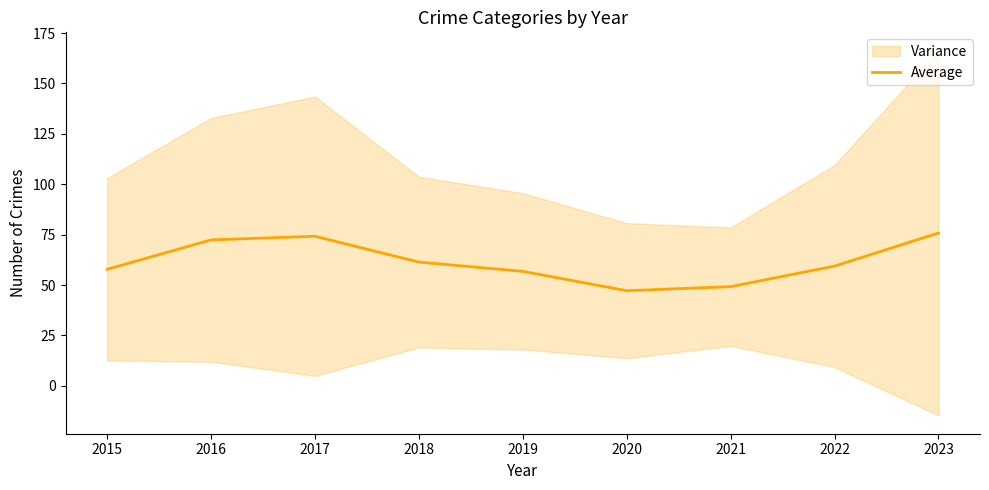

How many data points are above 59?

5